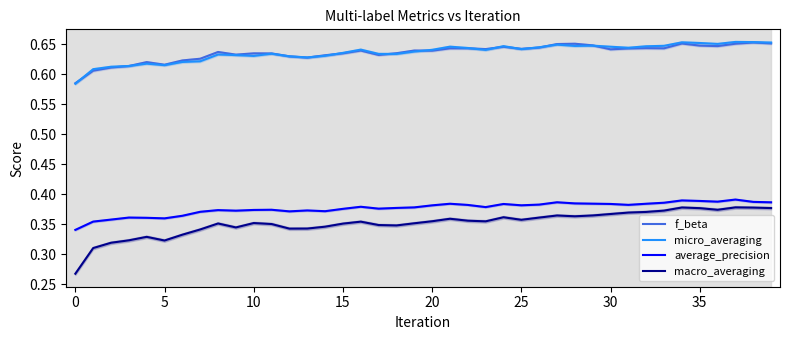

Where is average_precision nearest to the value 0?

0